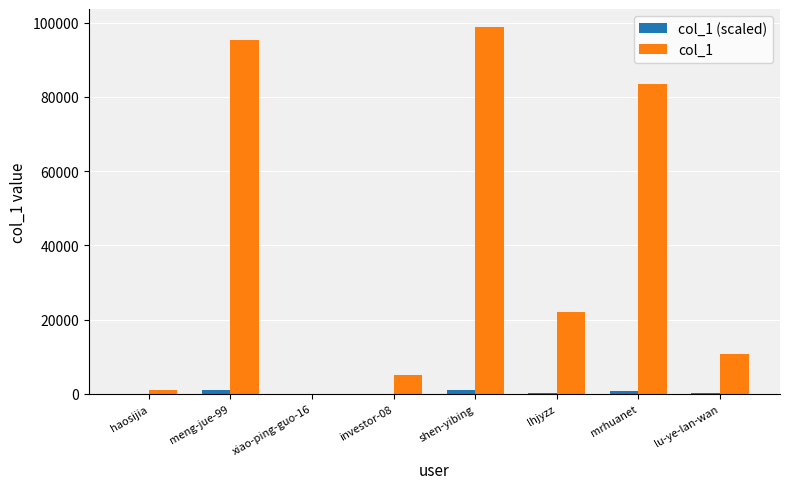

Which series has the largest total across all categories?

col_1